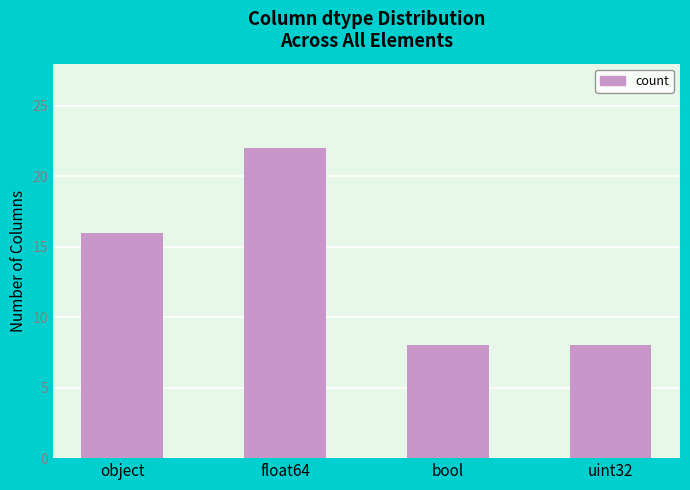

What is the change in value from object to float64?

+6